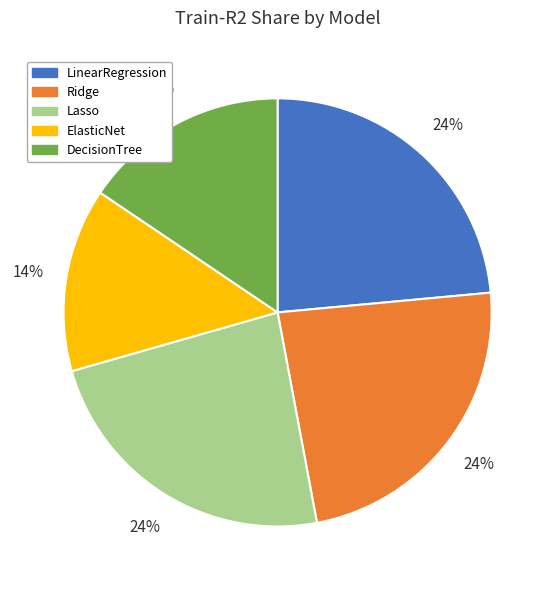

Does any single category account for the majority?

No